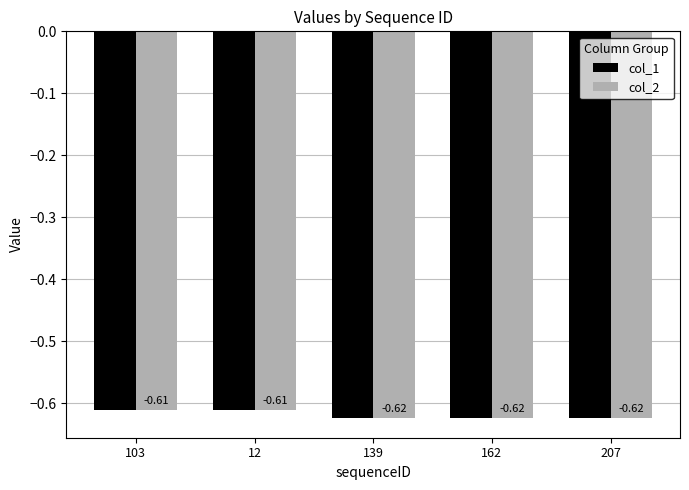

What is the sum of all col_1 values?

-3.1